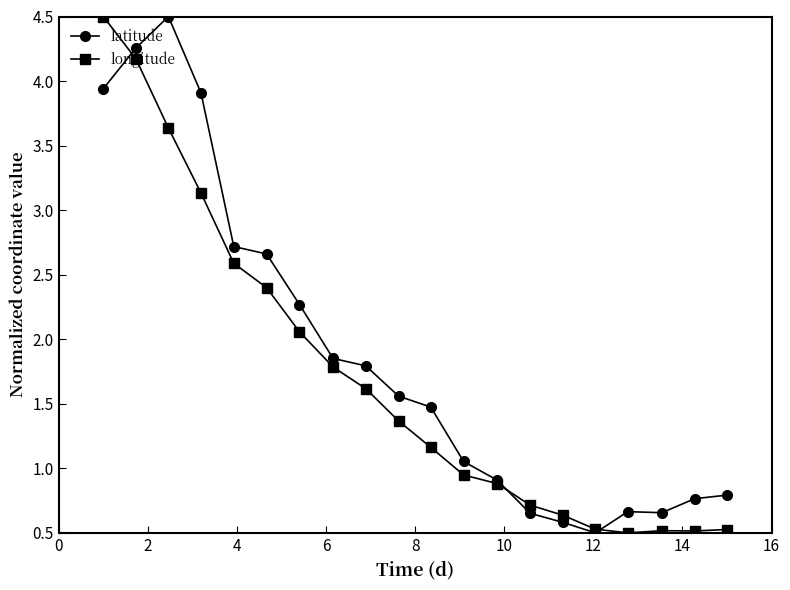

Rank the series by their average value, from lowest to highest.

longitude, latitude